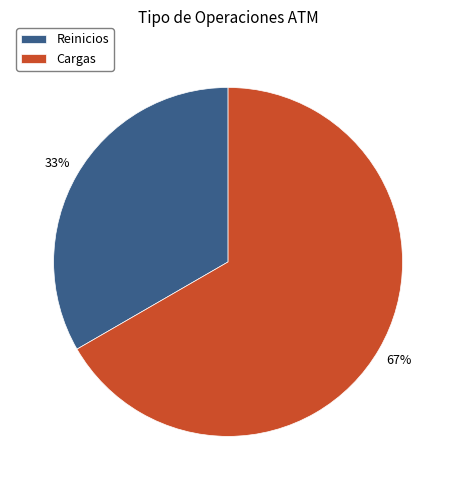

The Cargas slice represents 76% of the pie. True or false?

False